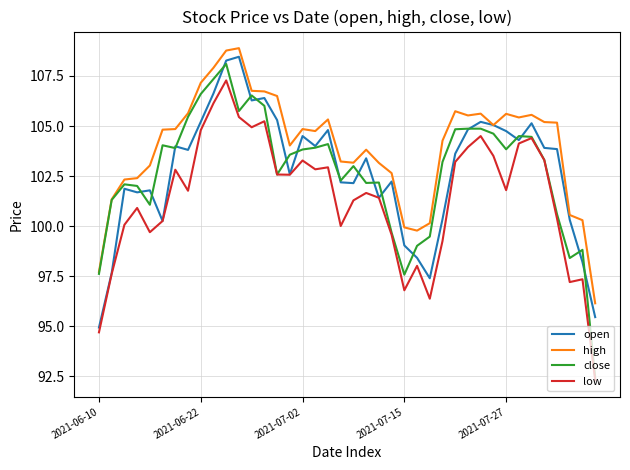

How many values in the low series exceed 101?

24